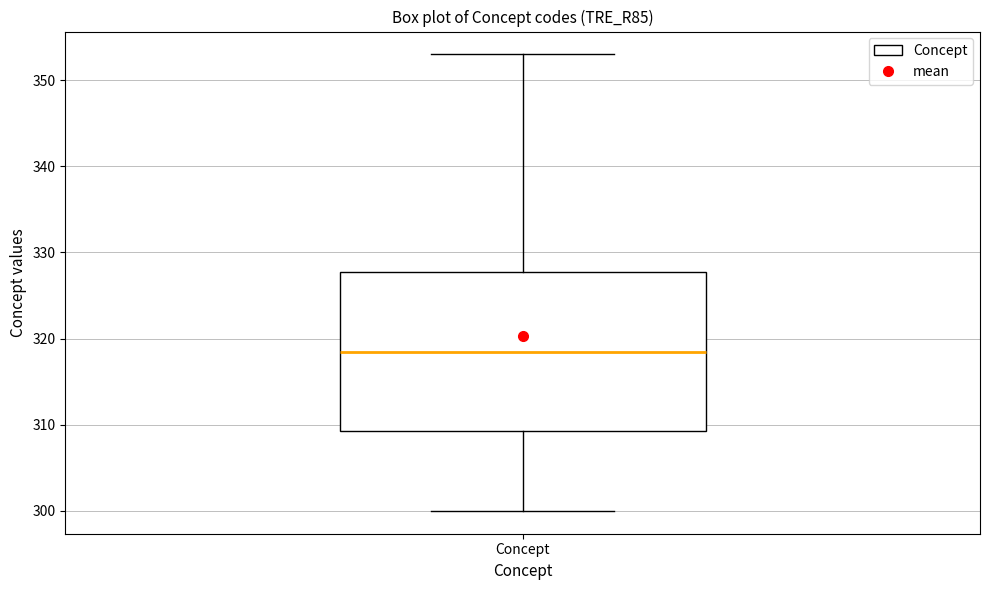

Read this box plot against the y-axis: the position of the median line, the range covered by the box, and the ends of both whiskers. The values are not printed on the chart, so give them approximately, as read against the axis.

median 319, box 309 to 328, whiskers 300 to 353